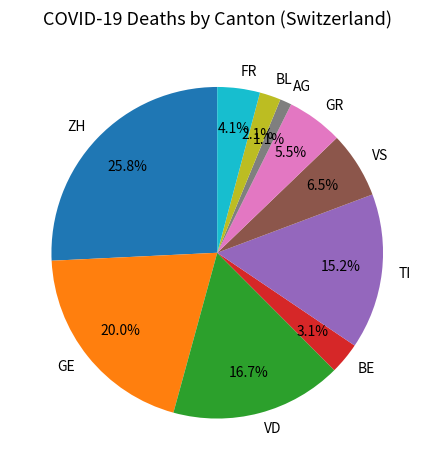

Which slice is the smallest?

AG